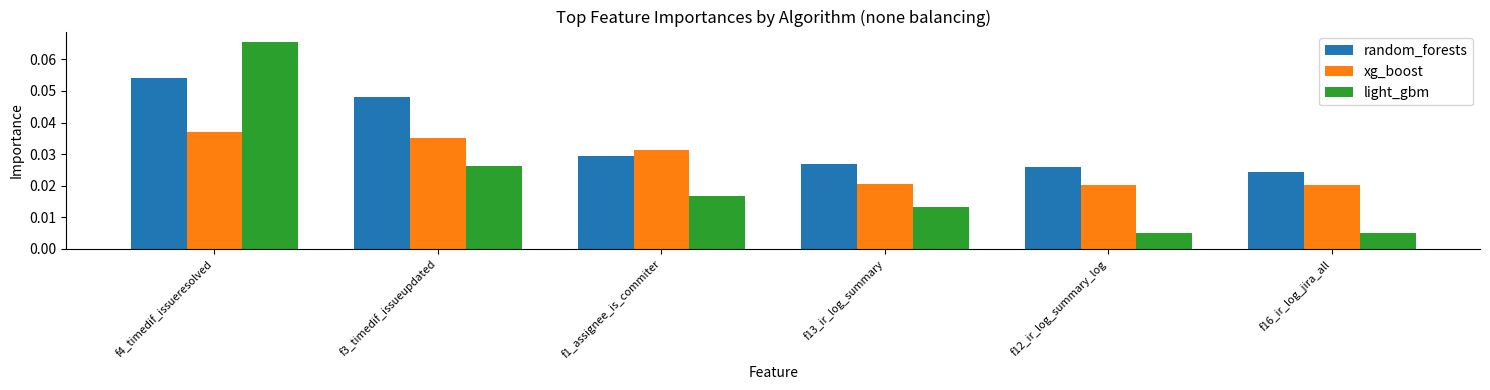

At which category does the chart reach its peak across all series?

f4_timedif_issueresolved